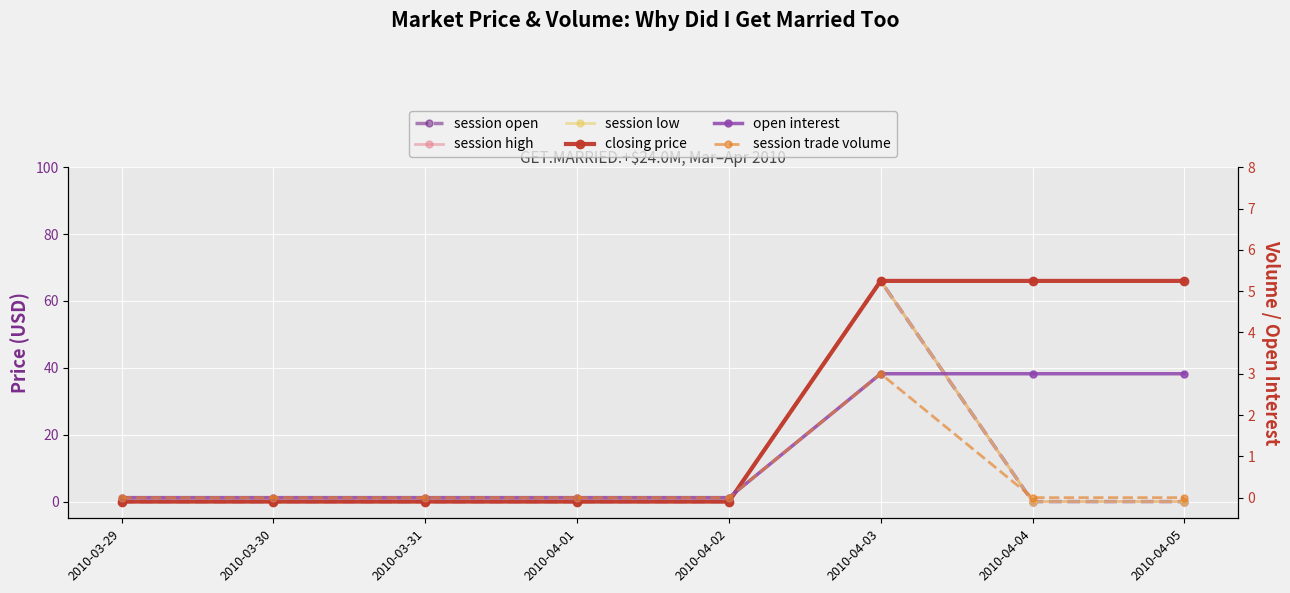

Which series changed the most between 2010-03-30 and 2010-04-03?

session open